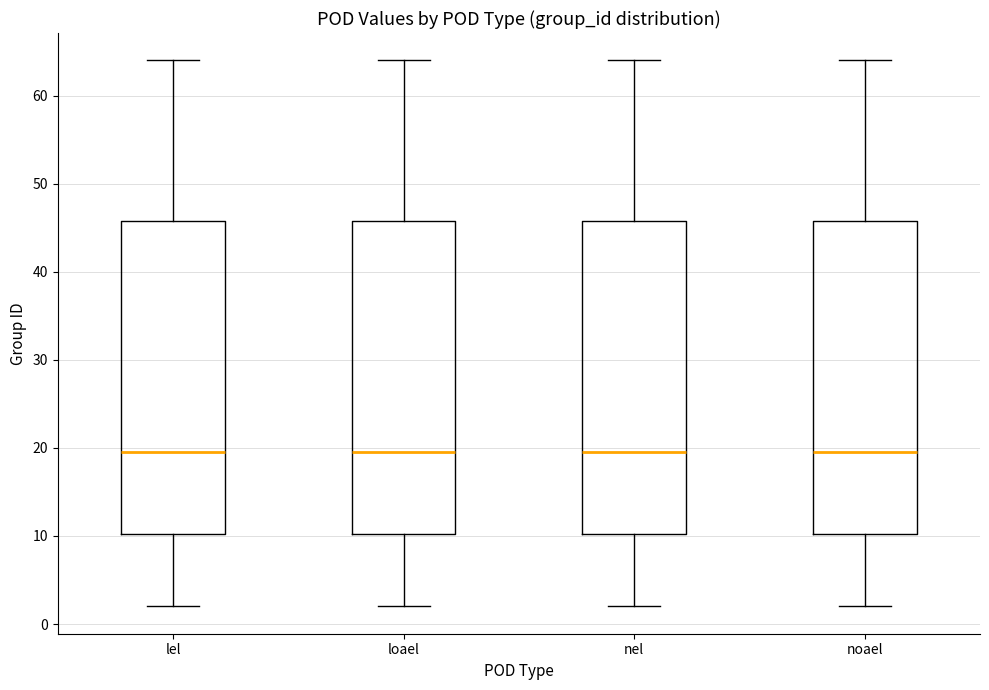

Reading left to right, transcribe this box plot: for each box, give where its median line is, the range the box spans, and where its two whiskers end, as read against the y-axis. The values are not printed on the chart, so give them approximately, as read against the axis.

lel: median 20, box 10 to 46, whiskers 2 to 64
loael: median 20, box 10 to 46, whiskers 2 to 64
nel: median 20, box 10 to 46, whiskers 2 to 64
noael: median 20, box 10 to 46, whiskers 2 to 64